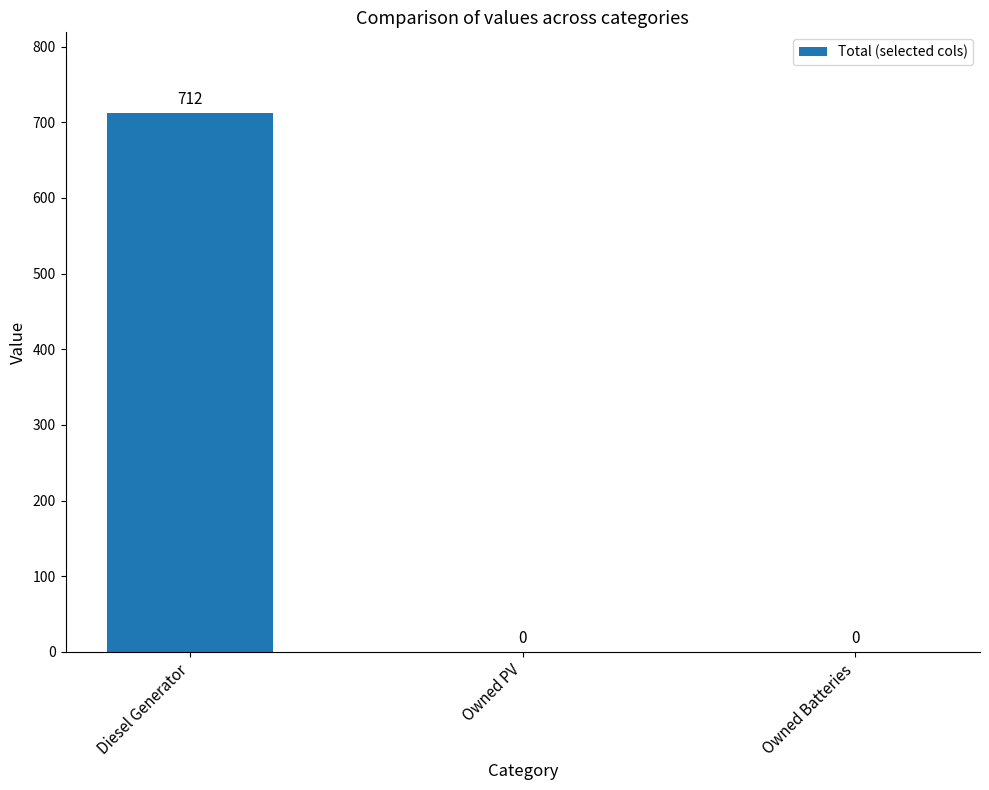

What is the change in value from Diesel Generator to Owned PV?

-712